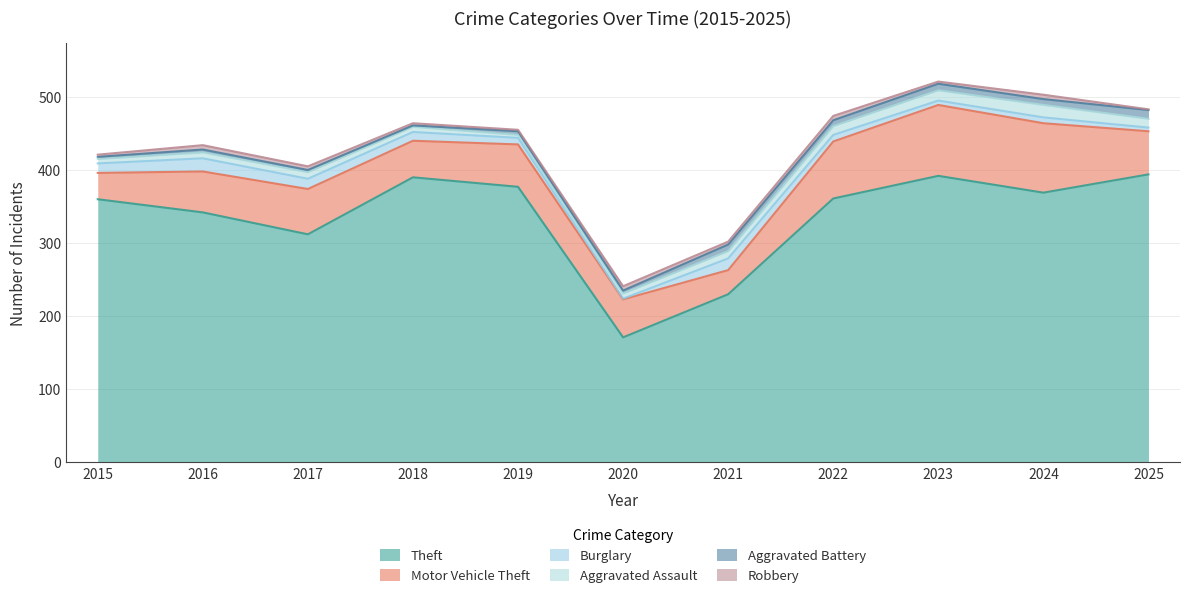

Which series has the largest range (max minus min)?

Theft